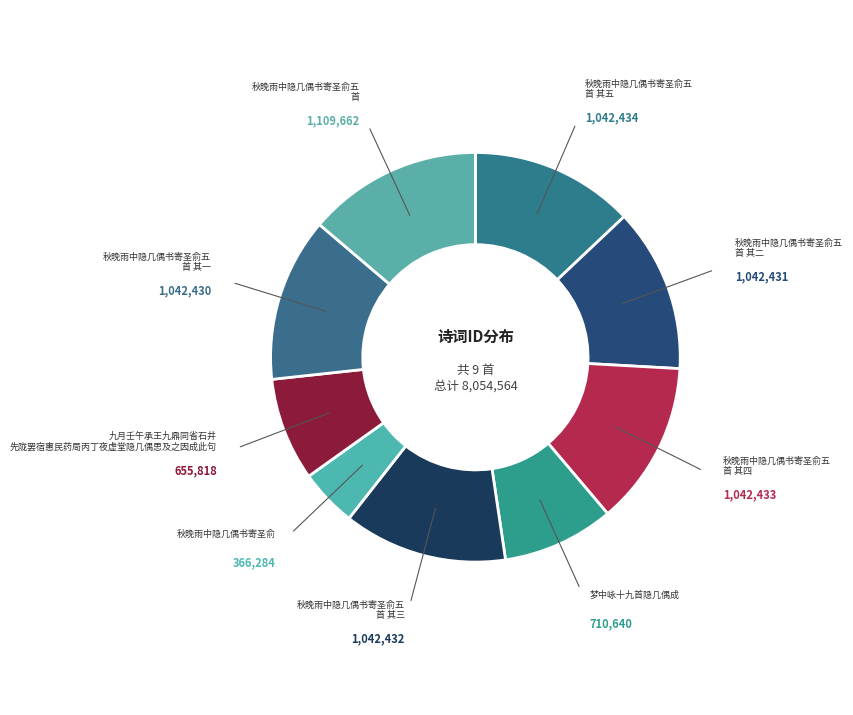

Count the number of slices in the pie.

9